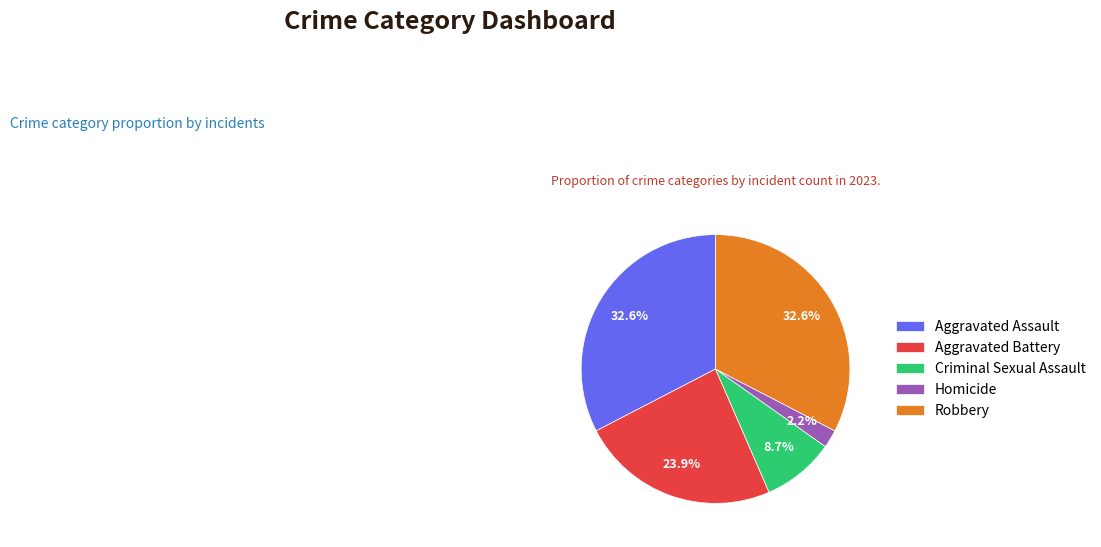

To the nearest percent, what portion does Aggravated Assault represent?

33%